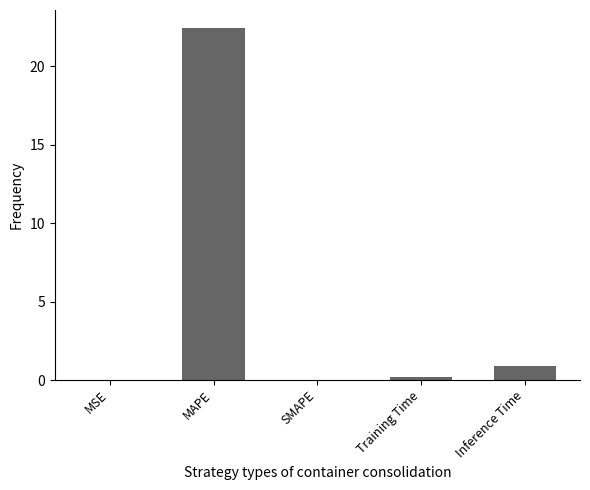

At which label is the value closest to 11?

Inference Time